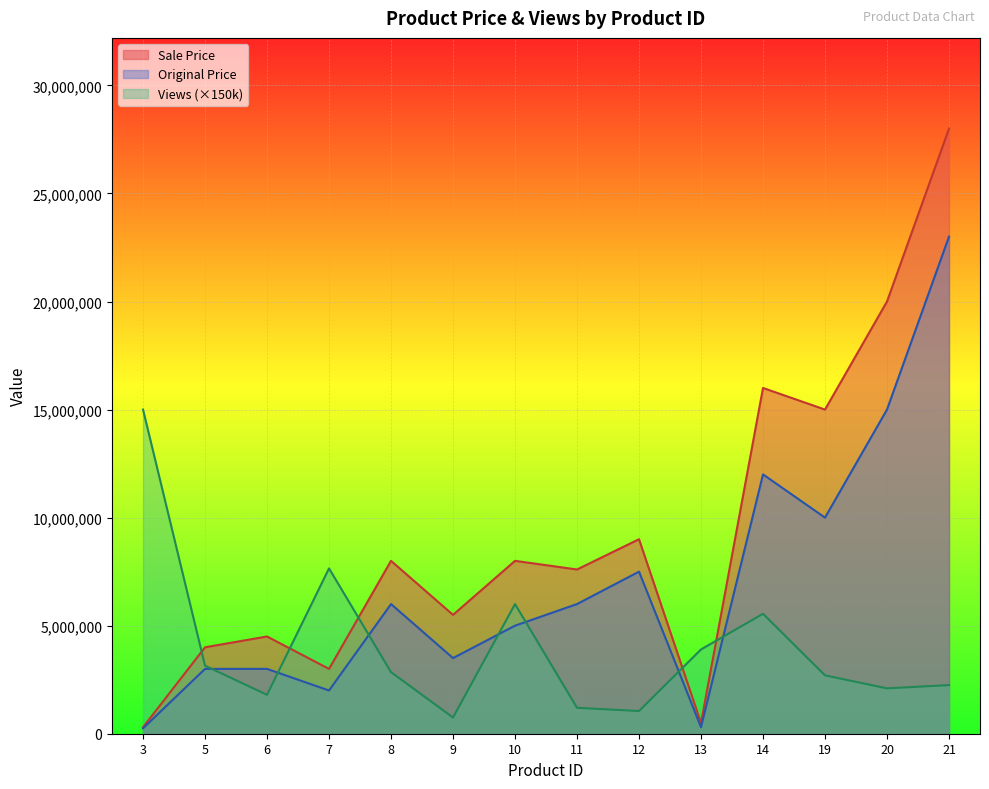

Reading right to left, what are all the values shown in this chart?

Sale Price: 28000000	20000000	15000000	16000000	500000	9000000	7600000	8000000	5500000	8000000	3000000	4500000	4000000	300000
Original Price: 23000000	15000000	10000000	12000000	300000	7500000	6000000	5000000	3500000	6000000	2000000	3000000	3000000	250000
Views: 2250000	2100000	2700000	5550000	3900000	1050000	1200000	6000000	750000	2850000	7650000	1800000	3150000	15000000